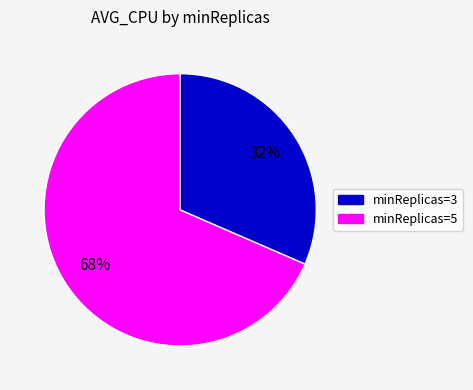

Is there any slice that represents more than half of the pie?

Yes